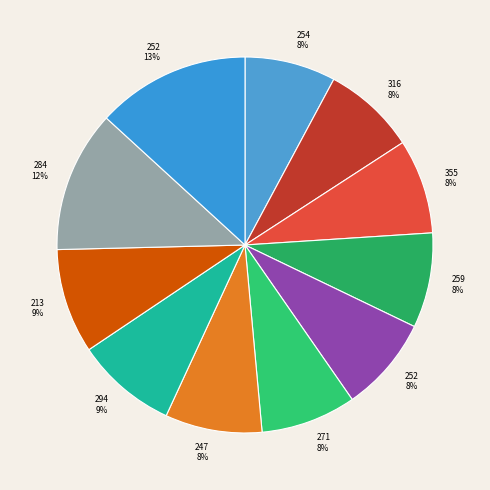

How many slices are in this pie chart?

11